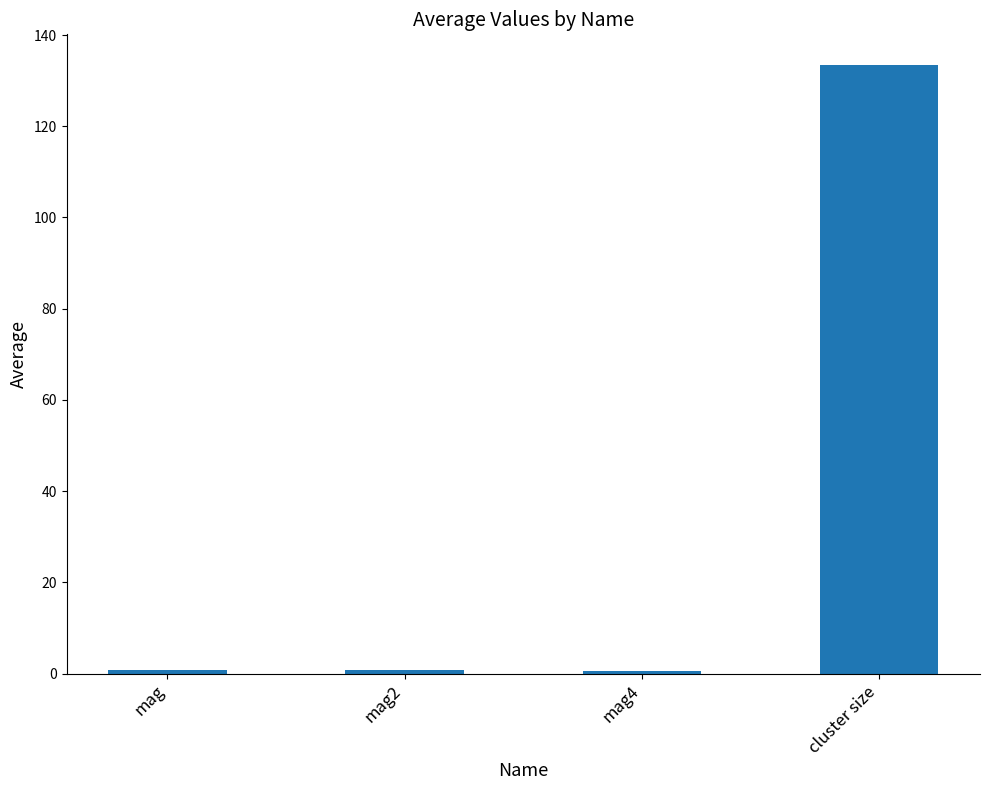

What is the label of the 3rd bar from the left?

mag4